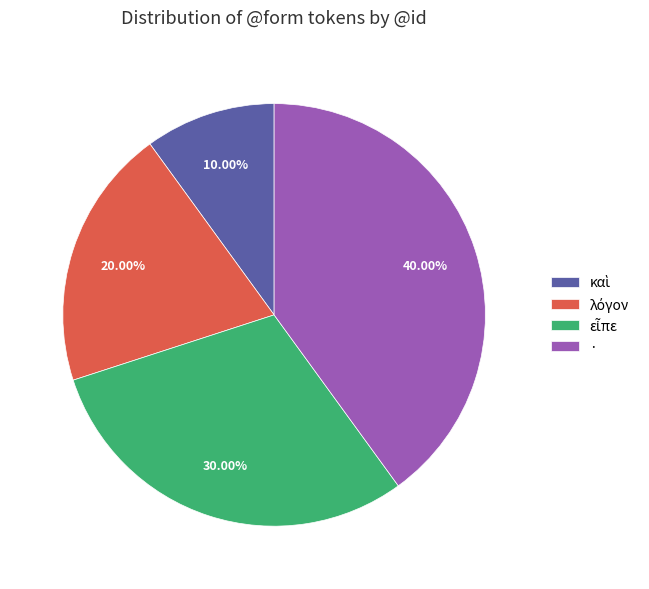

How many slices are in this pie chart?

4